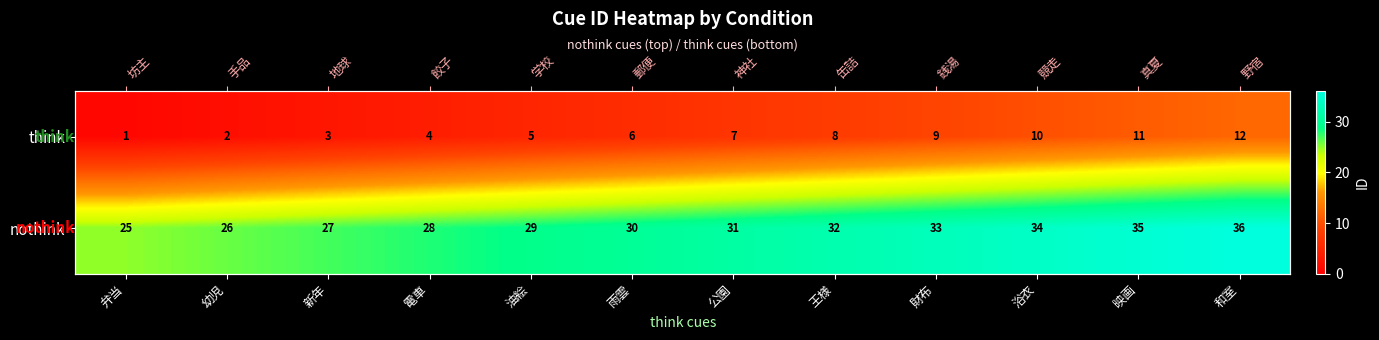

The nothink series shows 28 at 電車. True or false?

True